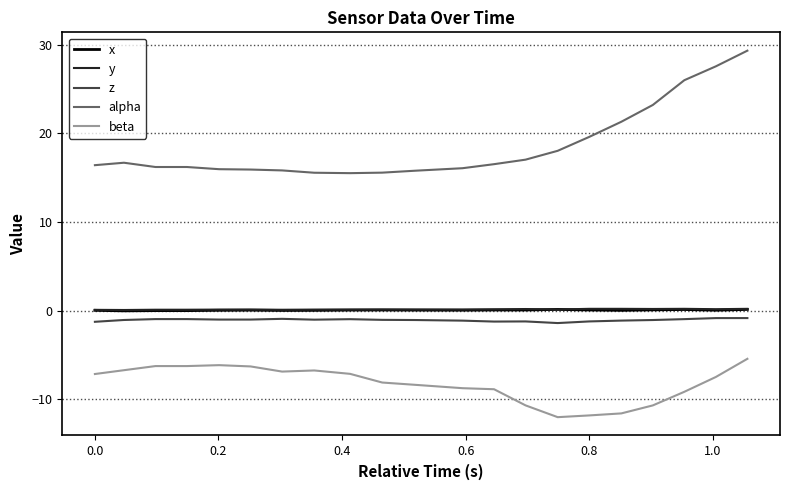

What is the greatest value displayed?

29.3